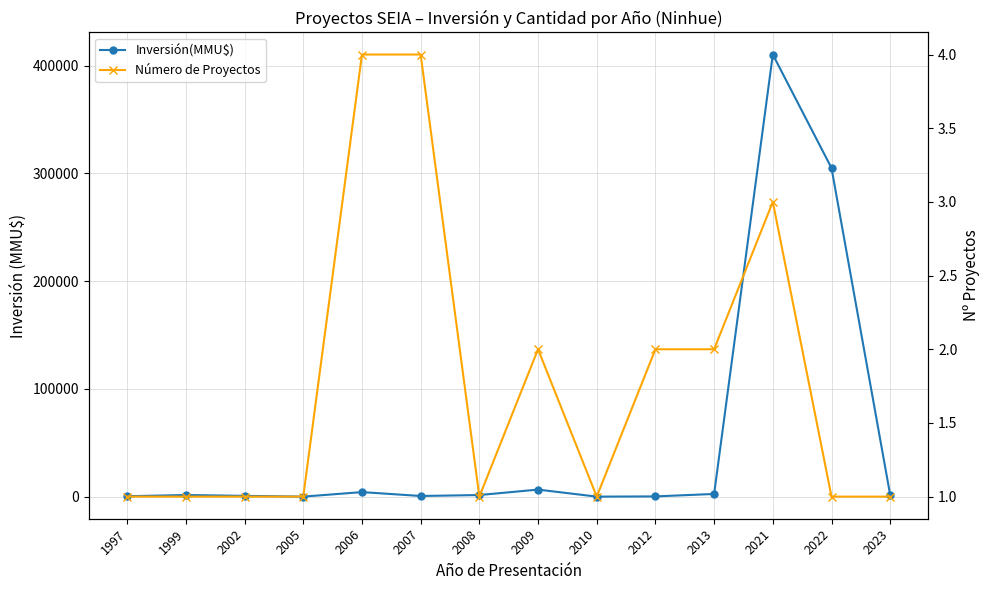

Reading right to left, extract all data points from this chart.

Inversión(MMU$): 2023=1403	2022=305000	2021=410320	2013=2475	2012=200	2010=0	2009=6522	2008=1480	2007=590	2006=4200	2005=0	2002=712	1999=1500	1997=380
Número de Proyectos: 2023=1	2022=1	2021=3	2013=2	2012=2	2010=1	2009=2	2008=1	2007=4	2006=4	2005=1	2002=1	1999=1	1997=1